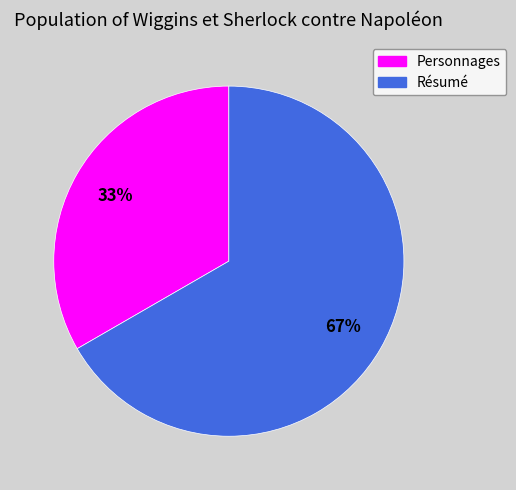

Rank the categories by value from lowest to highest.

Personnages, Résumé